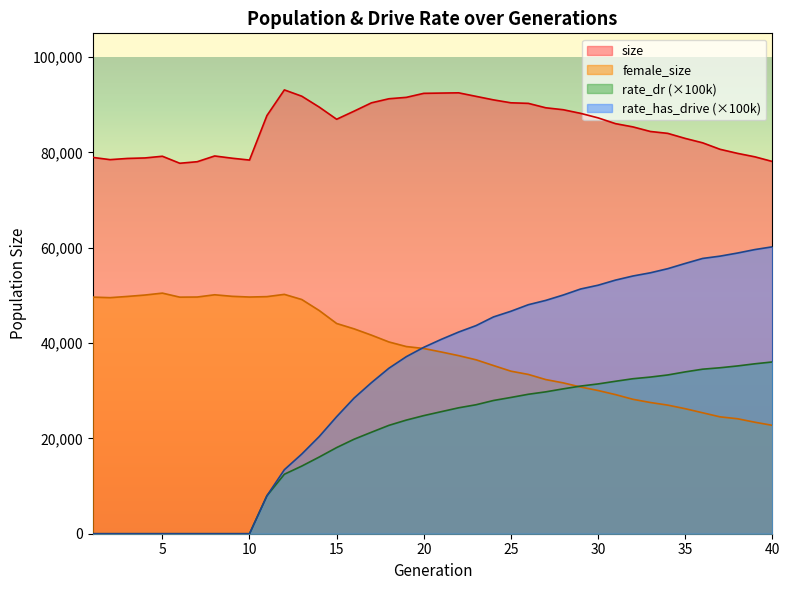

Which series ends up on top after the final intersection of female_size and rate_dr?

rate_dr